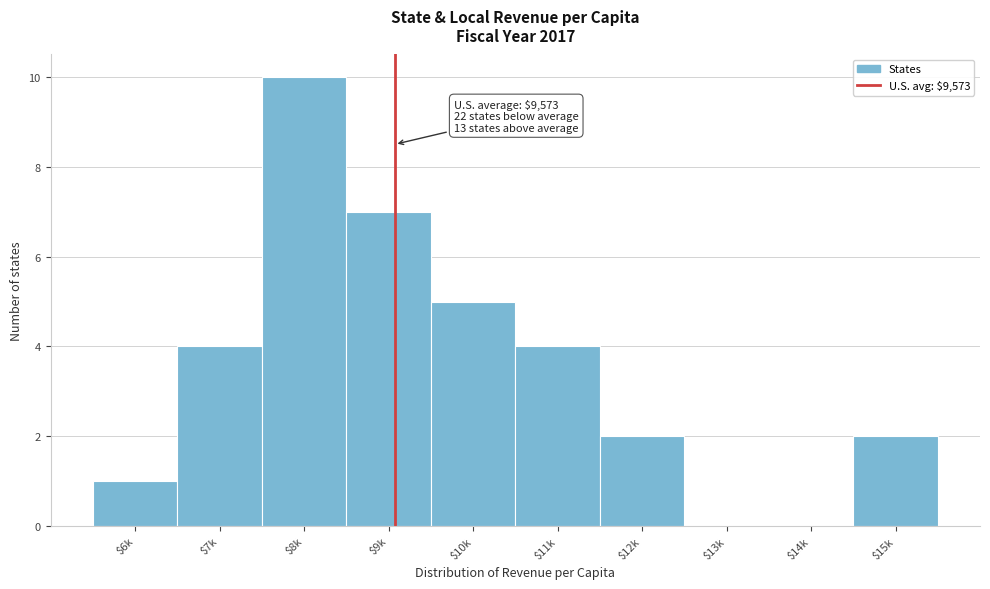

The value at $12k is 2. True or false?

True